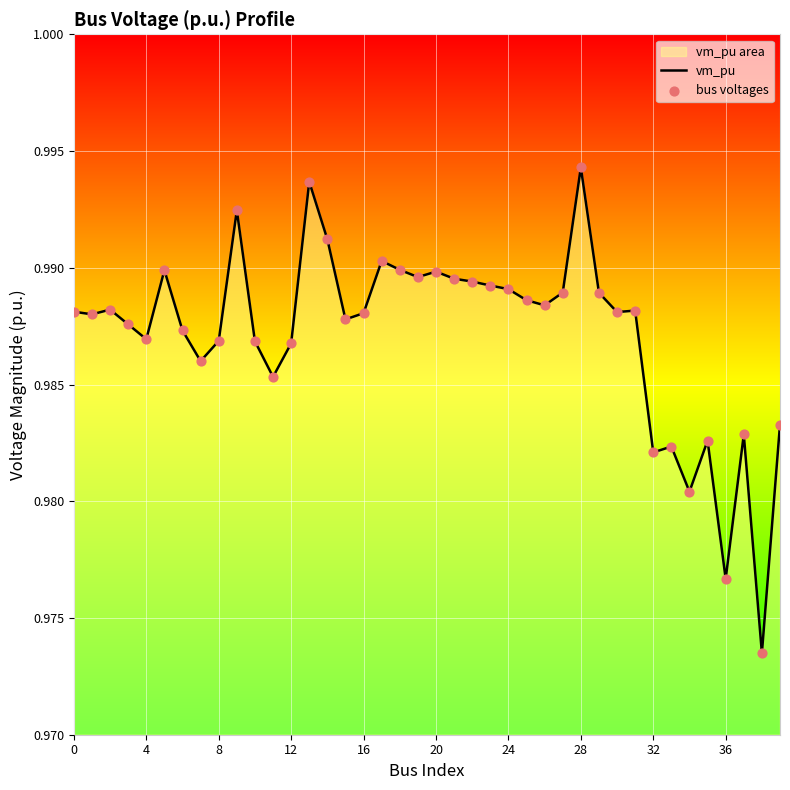

Which series contains the highest Y value?

vm_pu